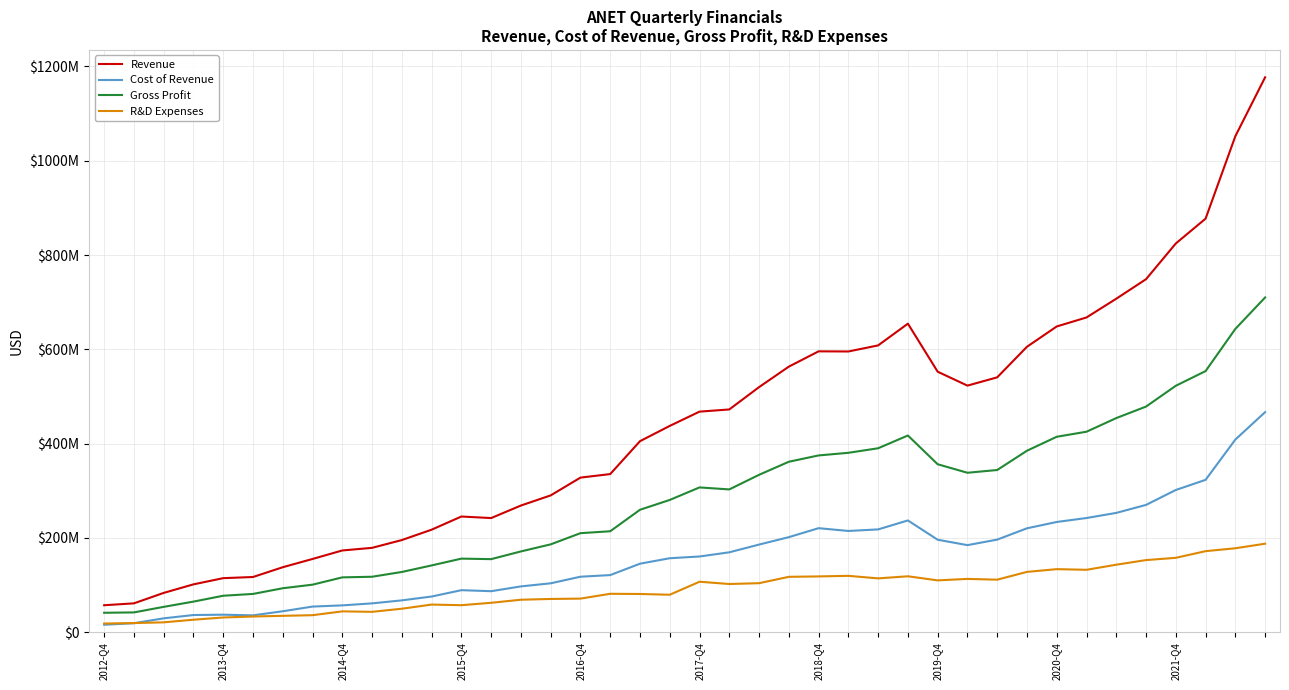

Where does the Revenue series first go above 467867000?

21